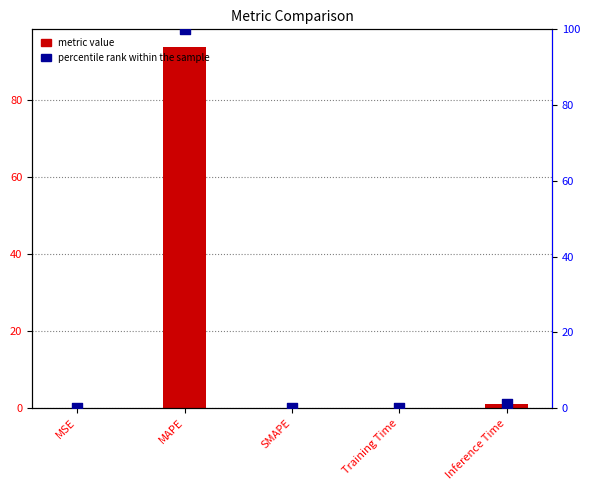

Which series reaches the maximum Y coordinate?

percentile rank within the sample